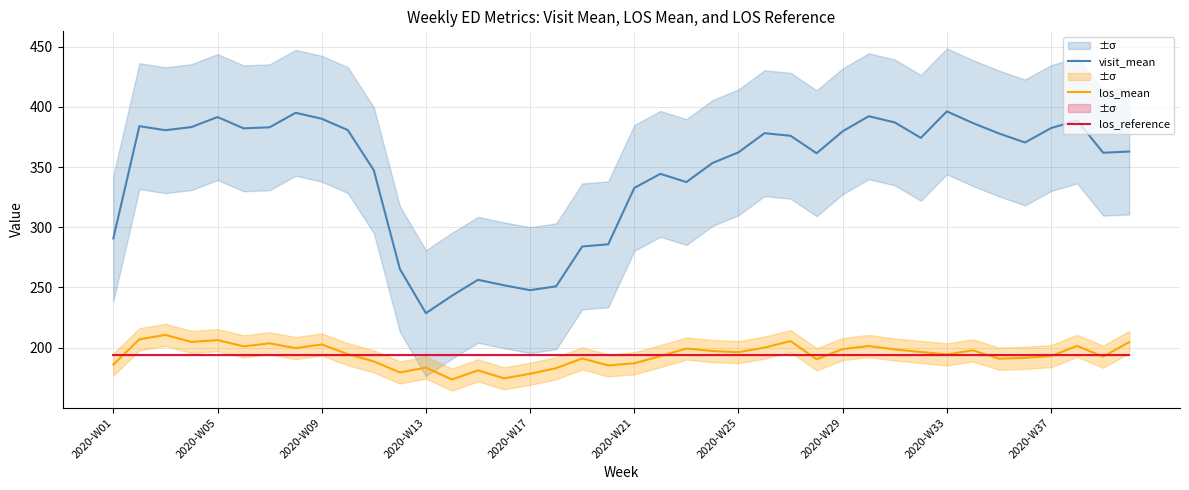

True or false: los_reference has a value of 128.9 at 2020-W37.

False